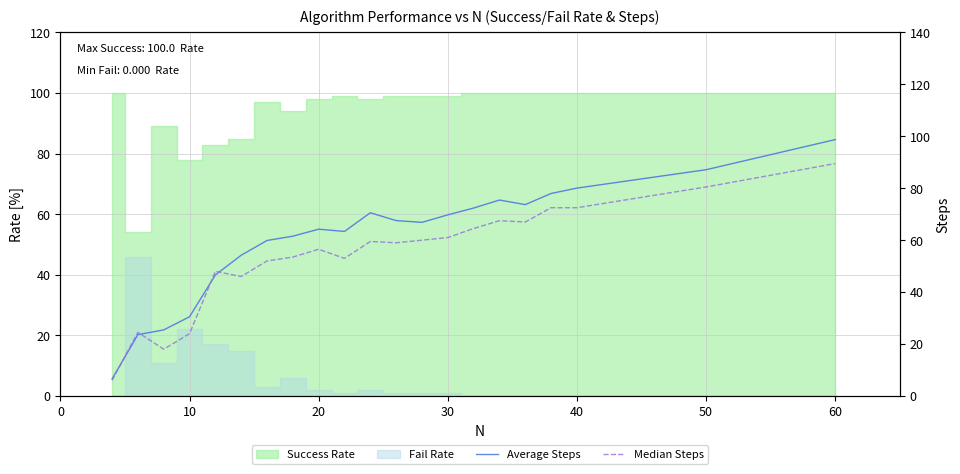

What is the lowest value of the Median Steps series?

6.0